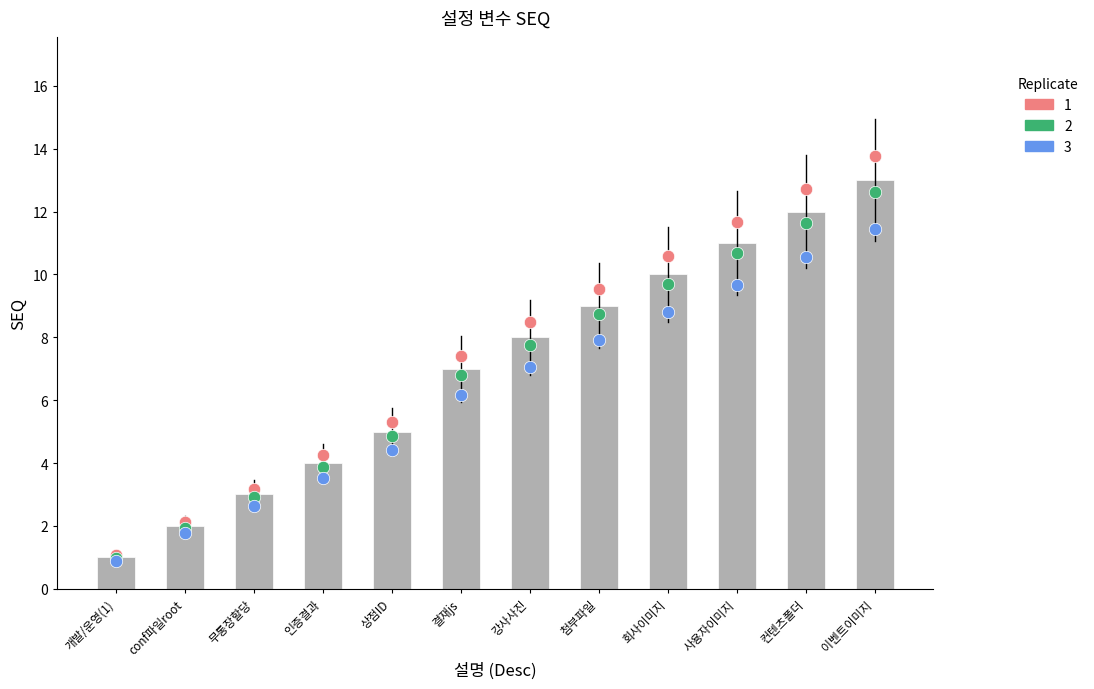

Which has a higher value, conf파일root or 결재js?

결재js